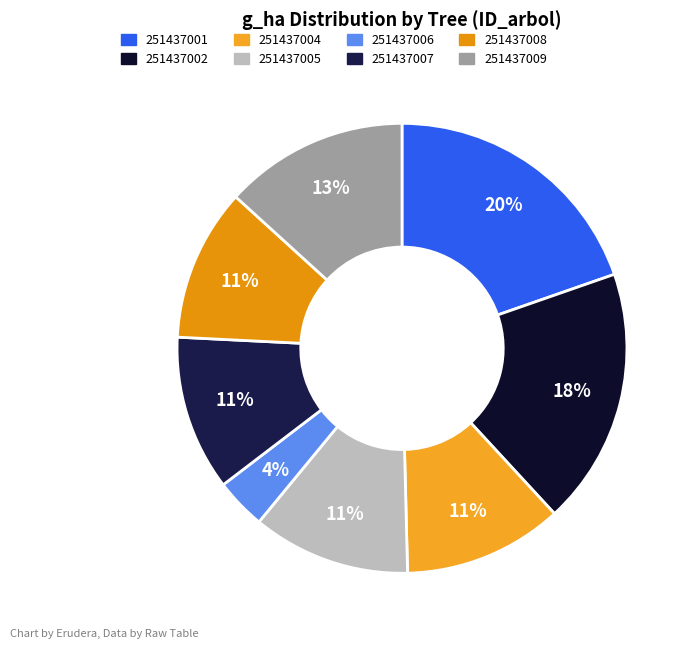

What is the total percentage of 251437009 and 251437002?

31.7%